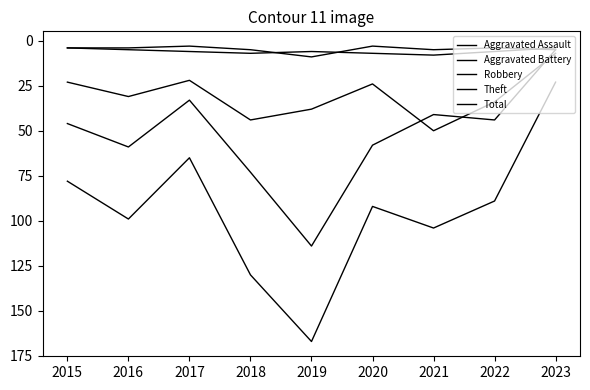

At which label does Robbery reach its peak?

2021